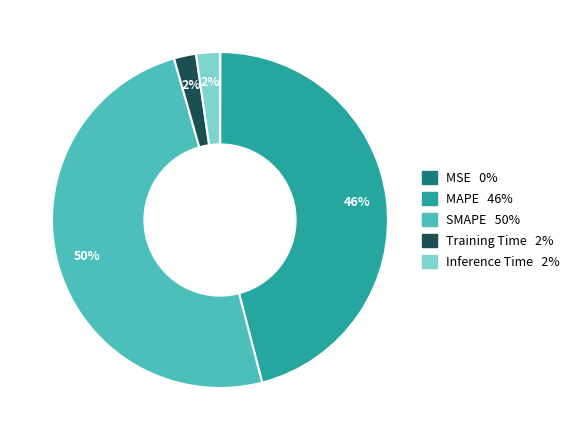

Is it true that Inference Time is 16% of the pie?

False